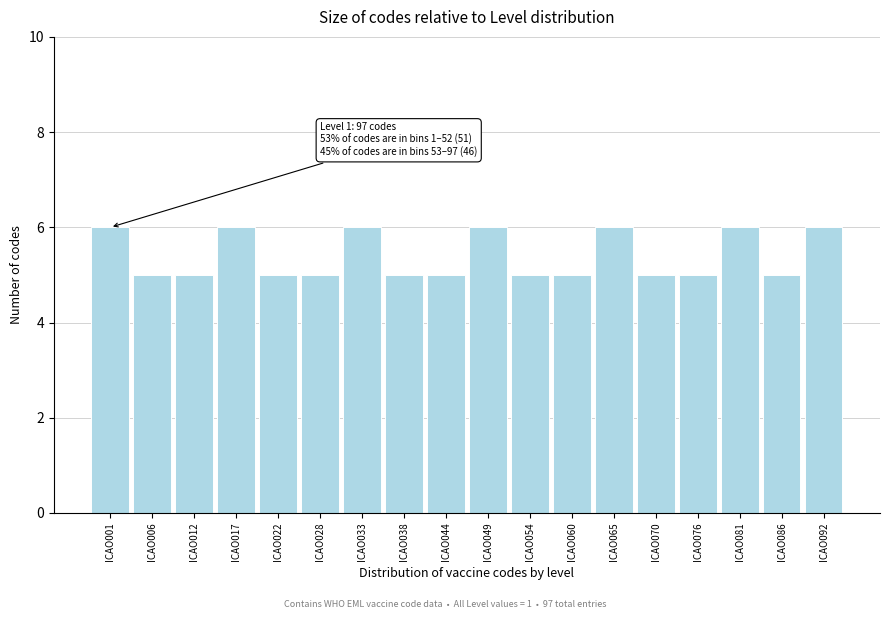

Reading left to right, what are all the values shown in this chart?

6	5	5	6	5	5	6	5	5	6	5	5	6	5	5	6	5	6